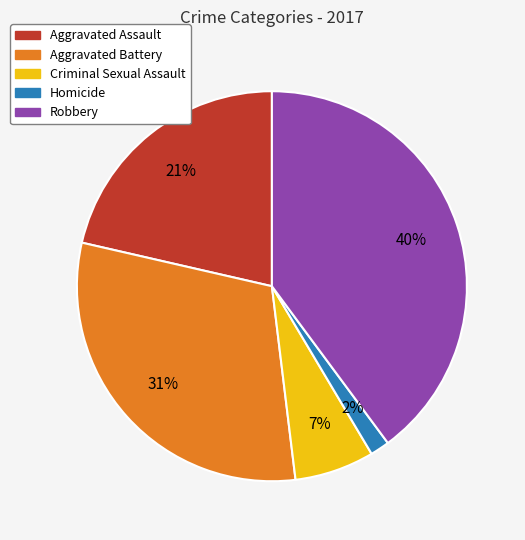

To the nearest percent, what is the average slice percentage?

20%